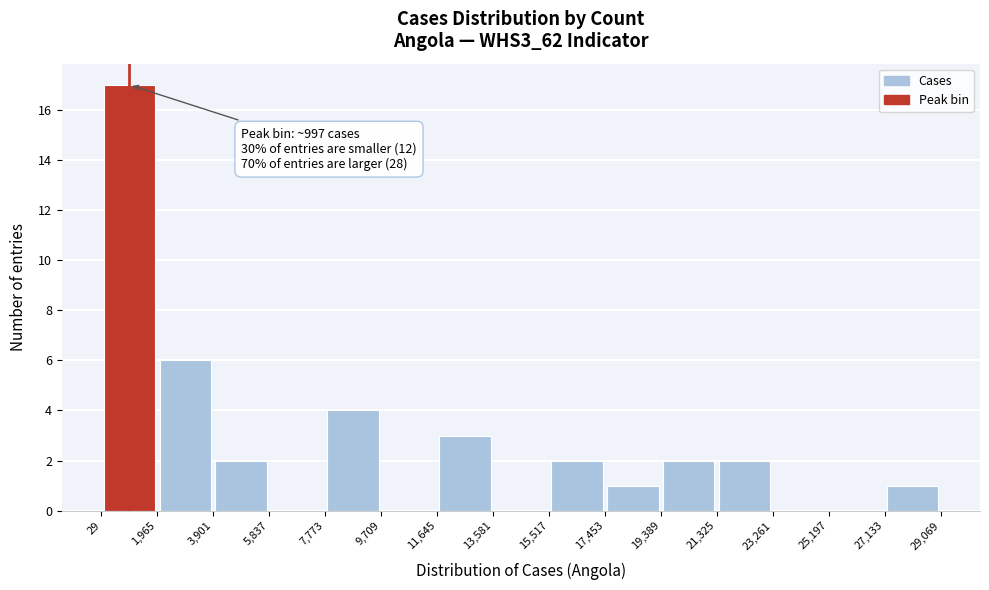

Which range on the x-axis has the tallest bar?

29 to 1,965